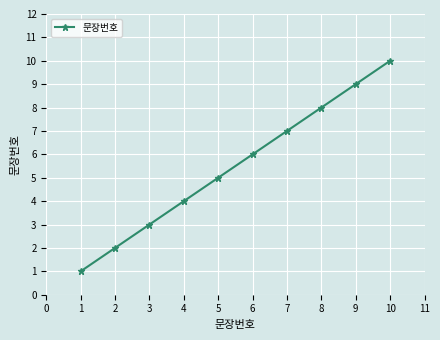

Reading left to right, what are all the values shown in this chart?

1	2	3	4	5	6	7	8	9	10